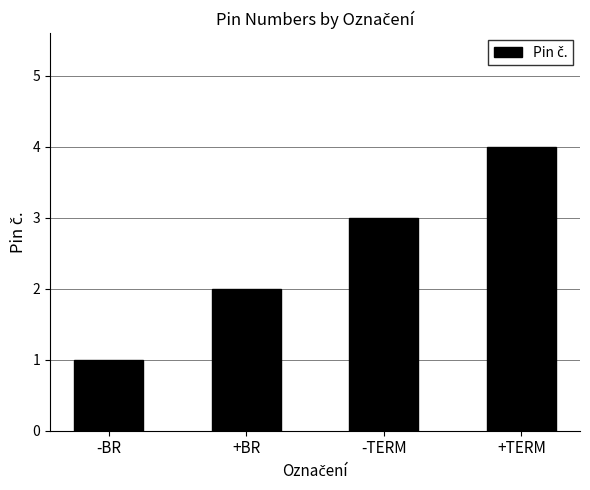

Which category has the highest value across all series?

+TERM